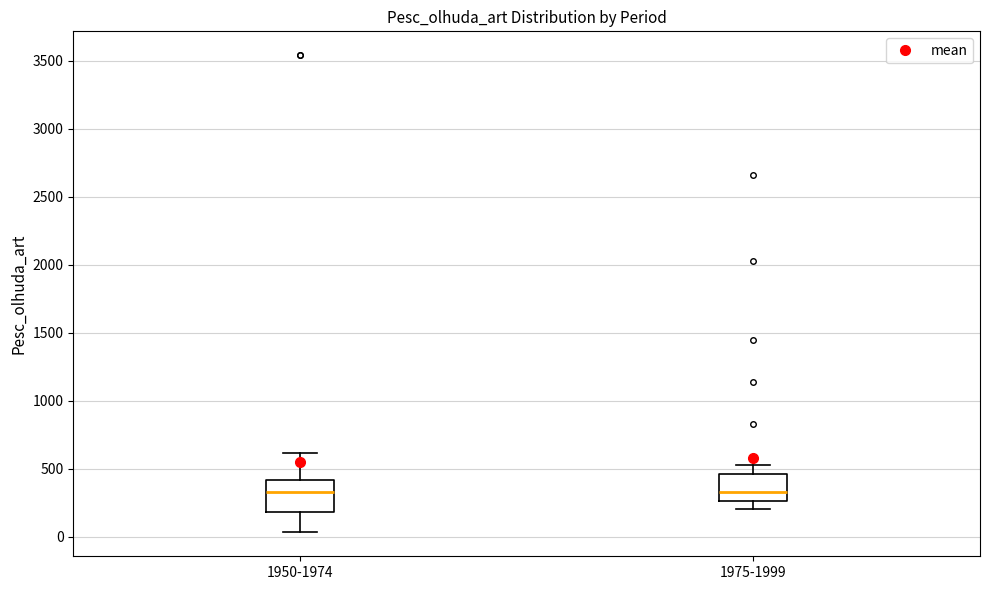

Reading left to right, transcribe this box plot: for each box, give where its median line is, the range the box spans, and where its two whiskers end, as read against the y-axis. The values are not printed on the chart, so give them approximately, as read against the axis.

1950-1974: median 350, box 200 to 400, whiskers 50 to 600
1975-1999: median 350, box 250 to 450, whiskers 200 to 550